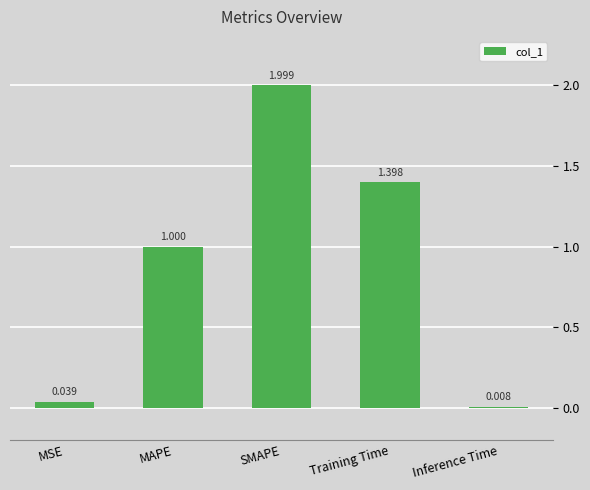

Is it true that the value at SMAPE is 0.9?

False